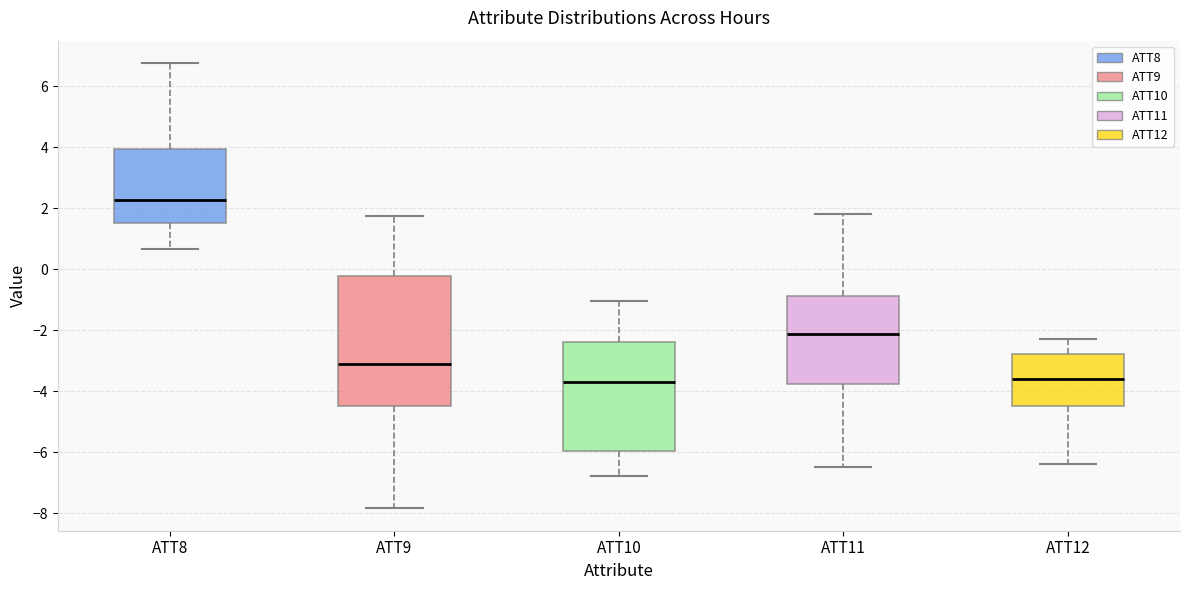

Which box's median line is the highest?

ATT8